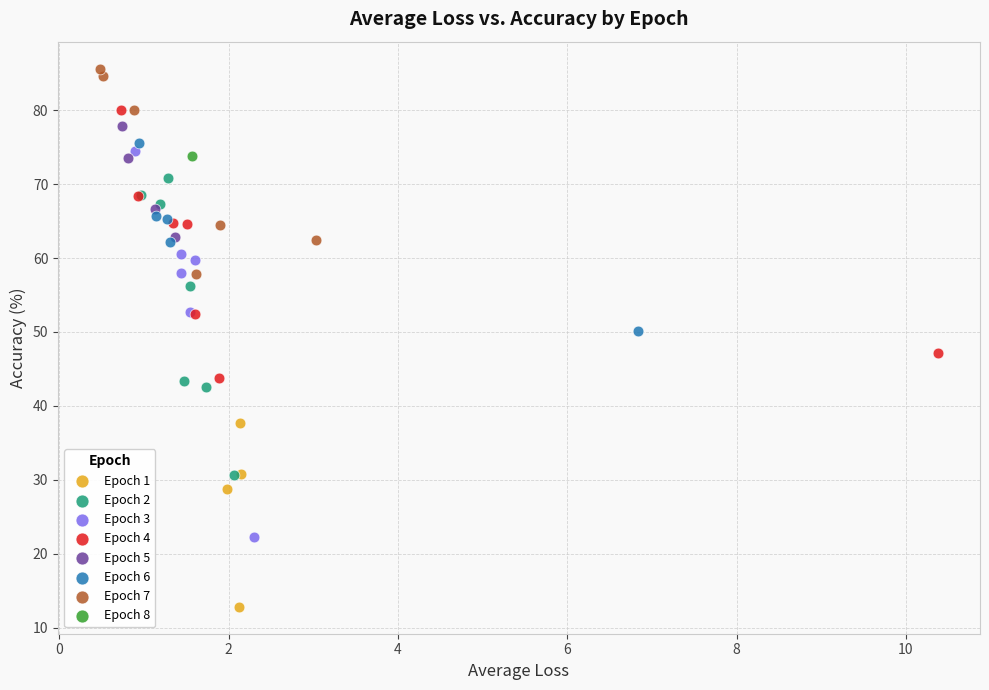

Which series contains the lowest Y value?

Epoch 1